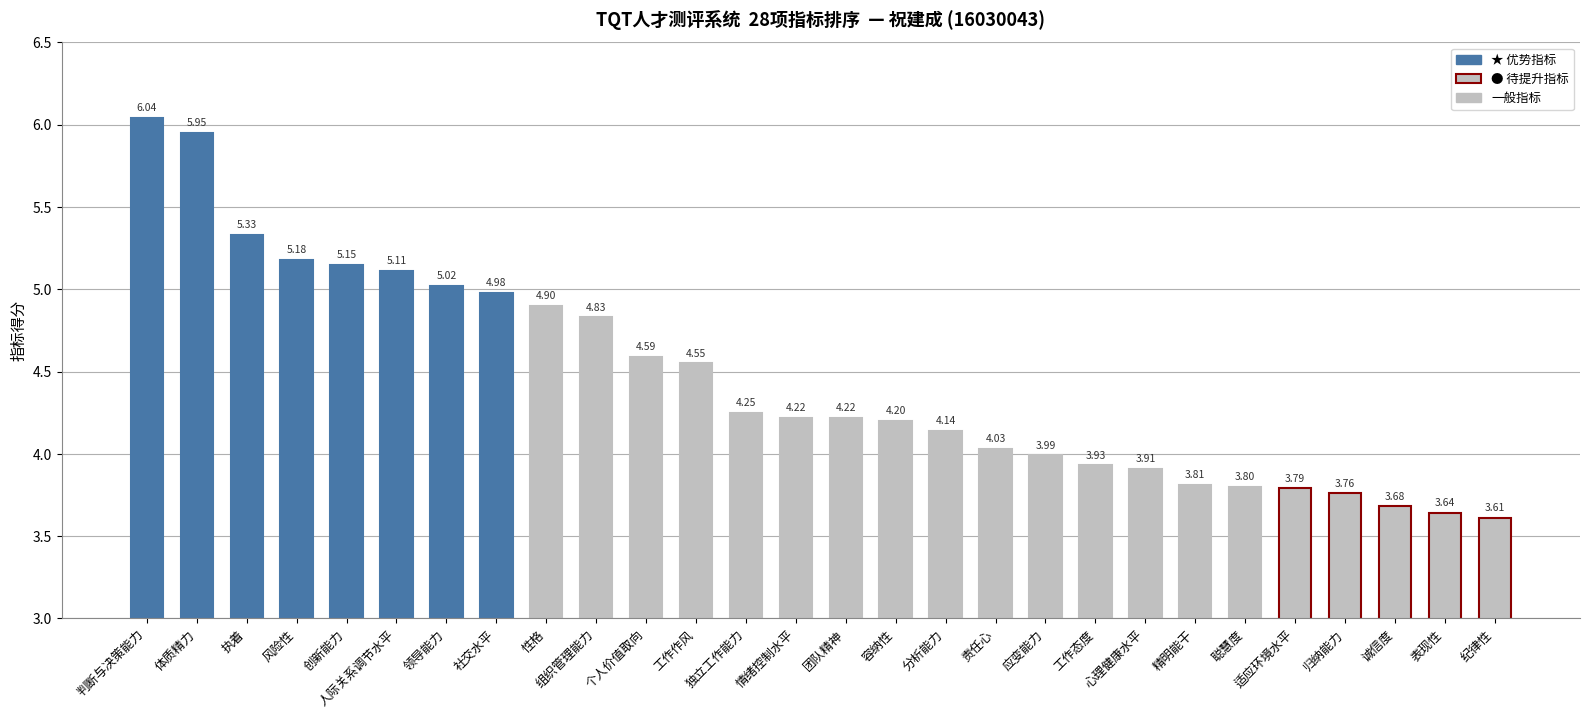

Between 个人价值取向 and 适应环境水平, which is larger?

个人价值取向